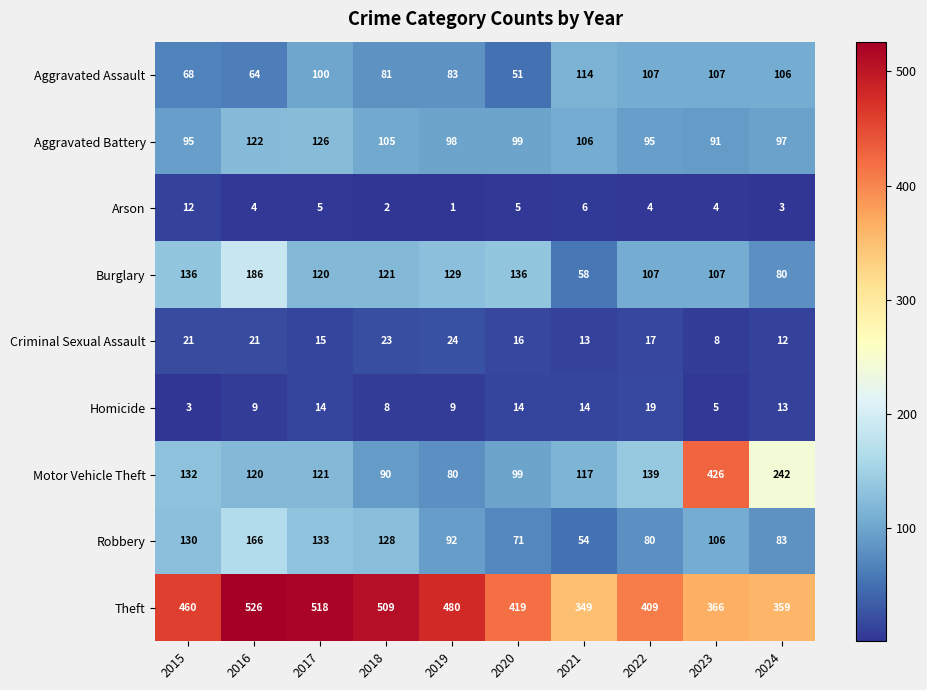

What is the sum of all Aggravated Battery values?

1034